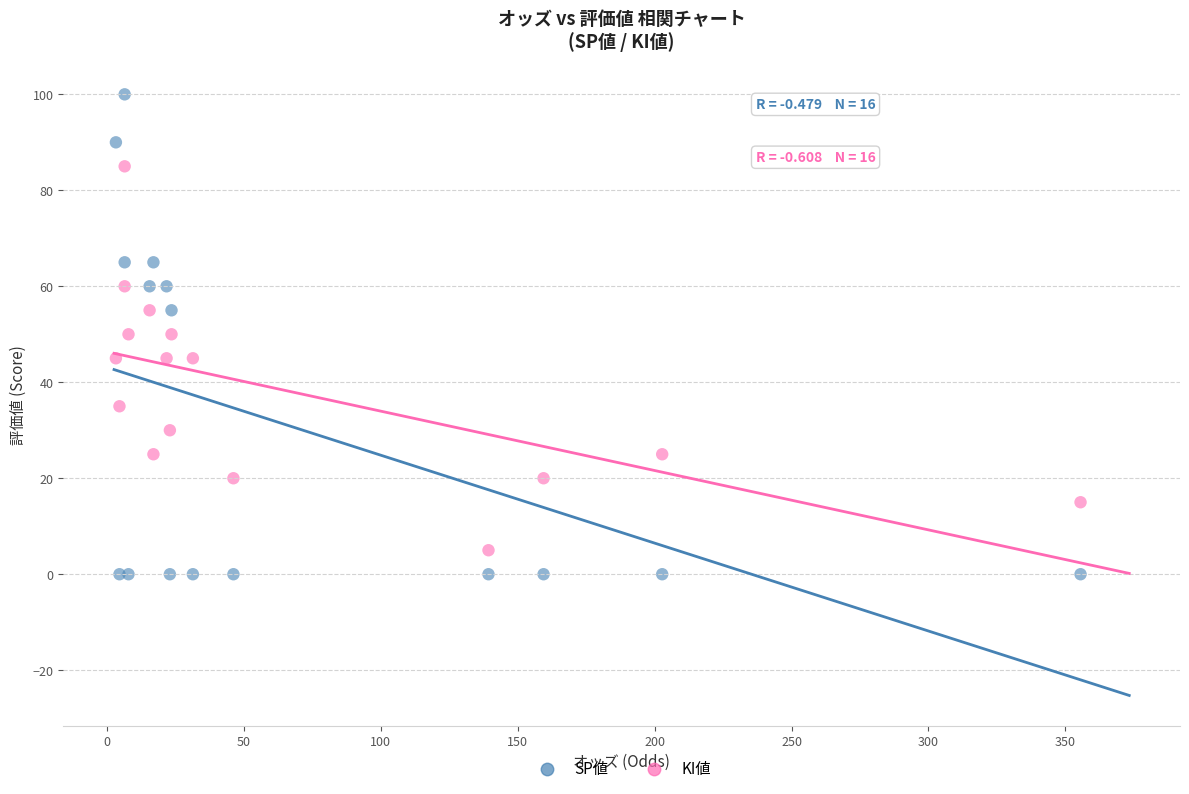

Which series reaches the minimum Y coordinate?

SP値